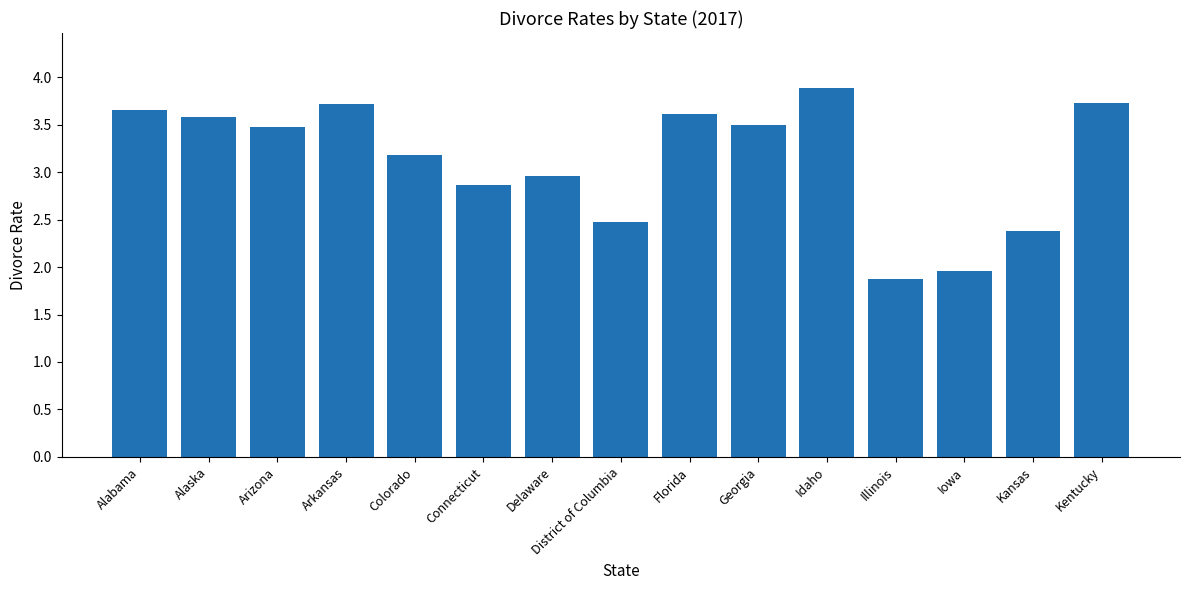

How many bars are there in total?

15